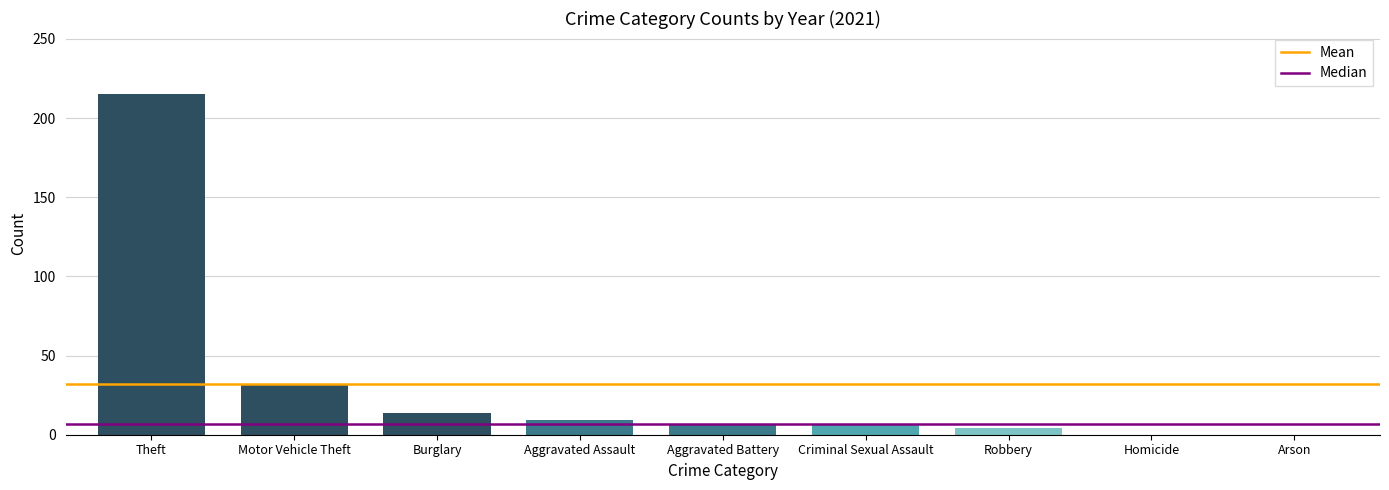

The value at Homicide is 81. True or false?

False